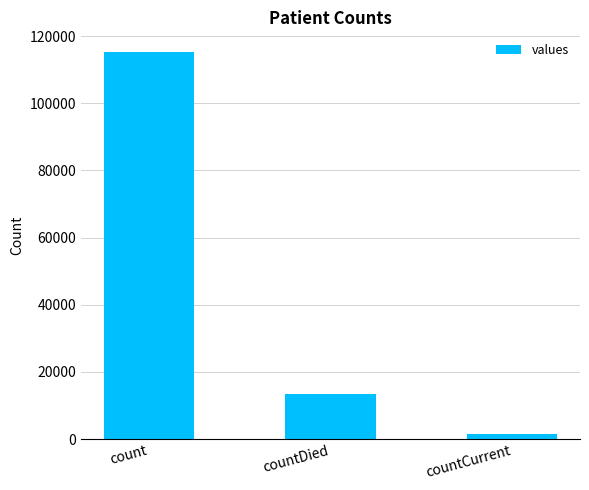

Reading left to right, list all the values displayed in this chart.

115379	13343	1383